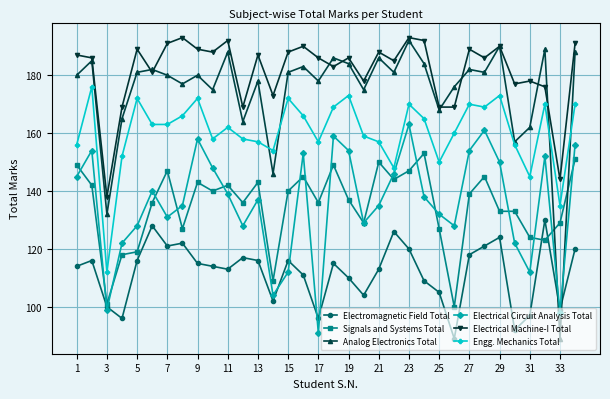

Which series ends up on top after the final intersection of Analog Electronics Total and Signals and Systems Total?

Analog Electronics Total